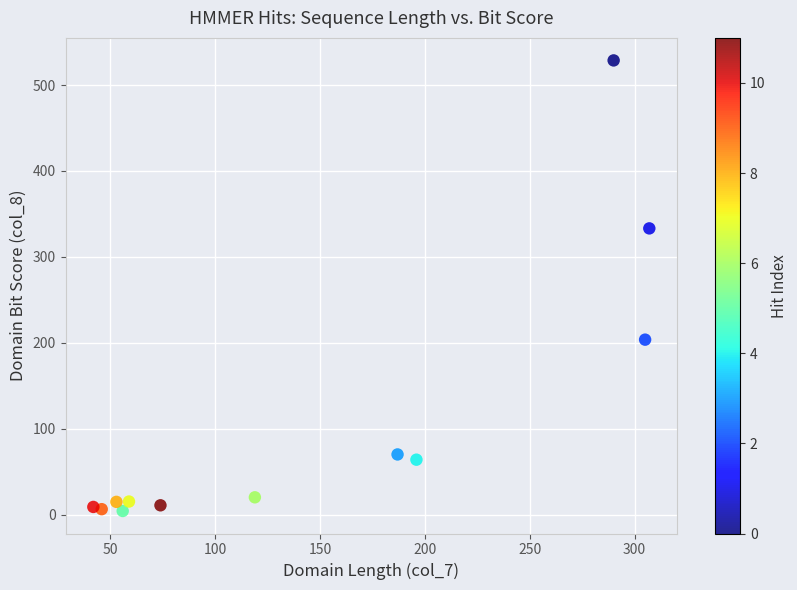

What is the average X value?

144.5